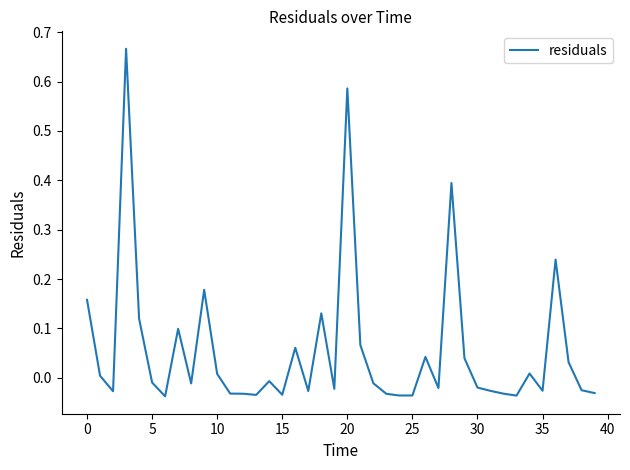

How many distinct data groups are displayed?

1